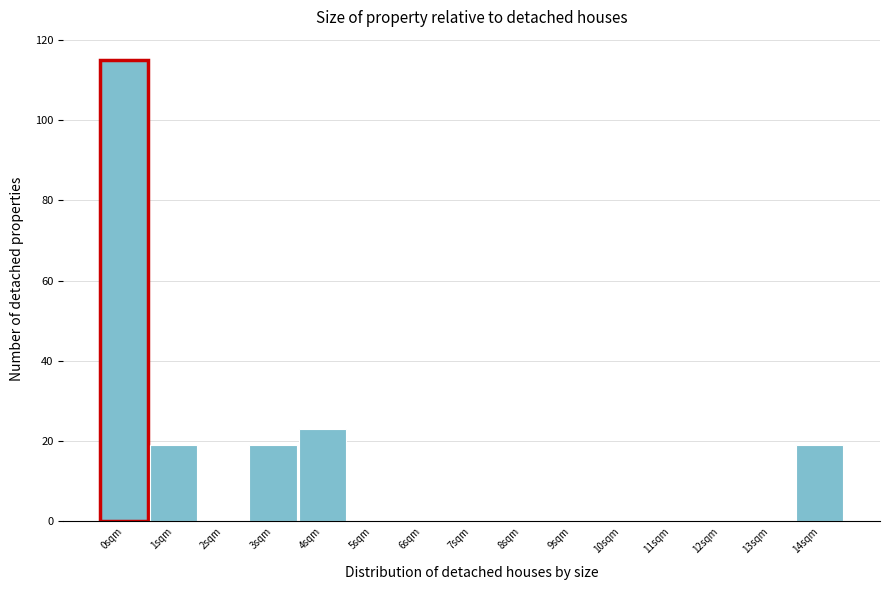

Reading left to right, what are all the values shown in this chart?

0sqm=115	1sqm=19	2sqm=0	3sqm=19	4sqm=23	5sqm=0	6sqm=0	7sqm=0	8sqm=0	9sqm=0	10sqm=0	11sqm=0	12sqm=0	13sqm=0	14sqm=19